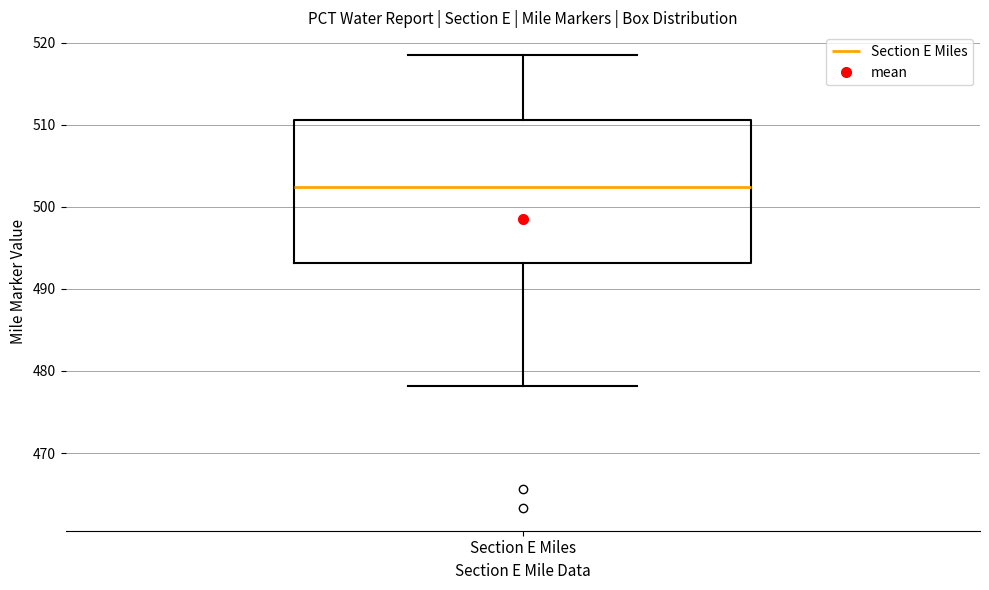

Transcribe this box plot: give where the median line is, the range the box spans, and where the two whiskers end, as read against the y-axis. The values are not printed on the chart, so give them approximately, as read against the axis.

median 502, box 493 to 511, whiskers 478 to 519